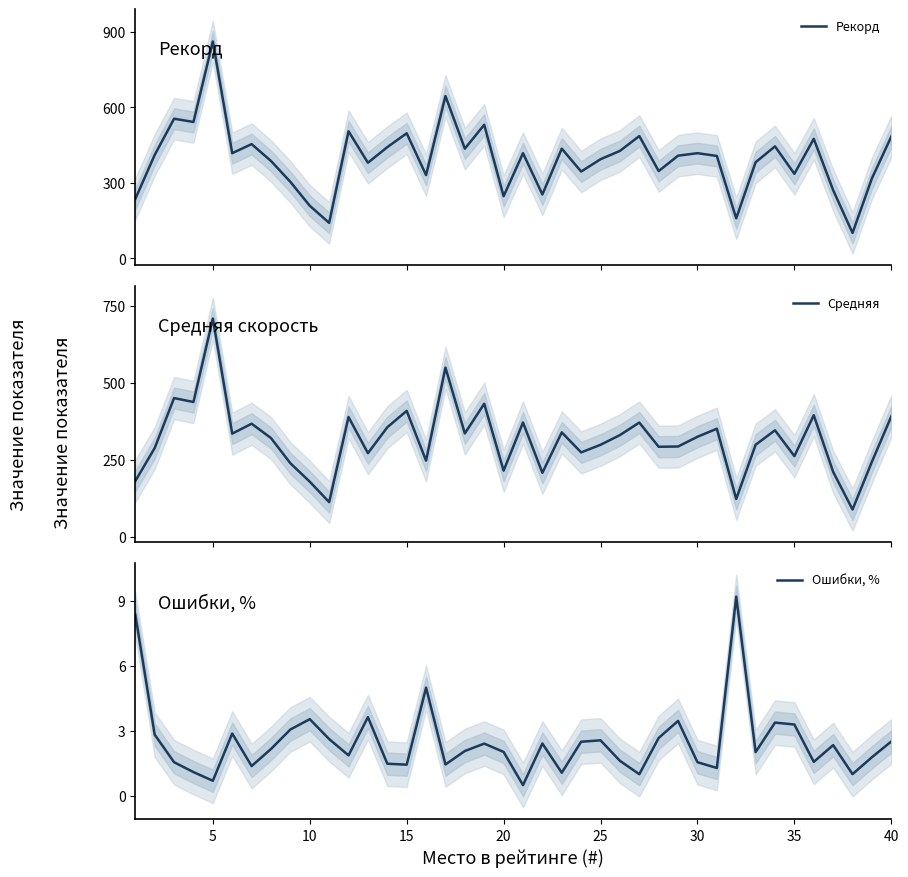

What is the value of the Рекорд point at the 7th from the left?

453.0